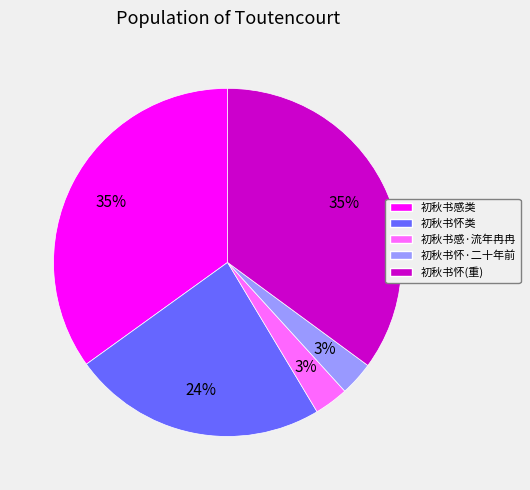

Is there any slice that represents more than half of the pie?

No